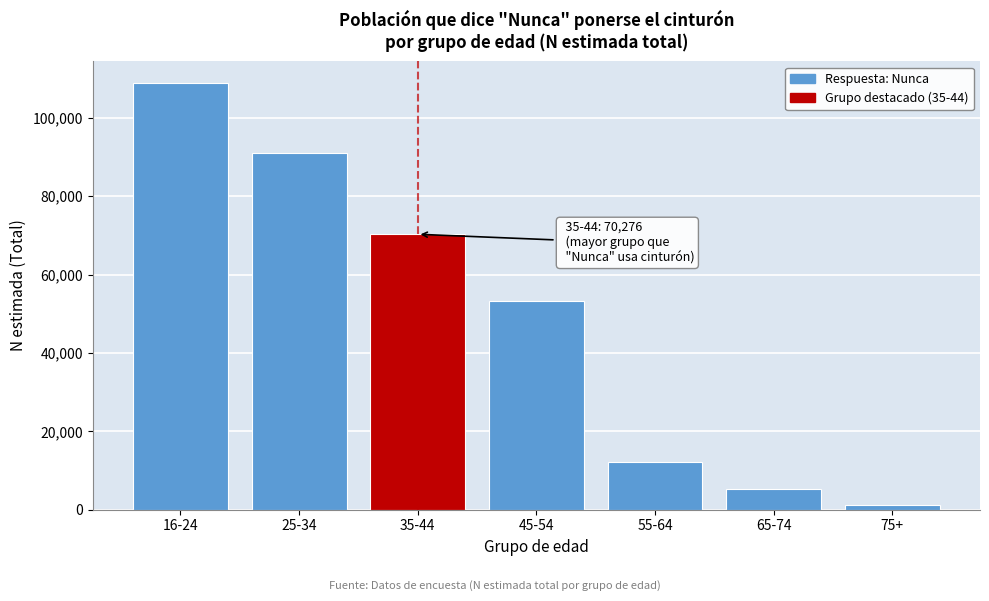

Reading left to right, what are all the values shown in this chart?

108969	90948	70276	53246	12095	5228	1109